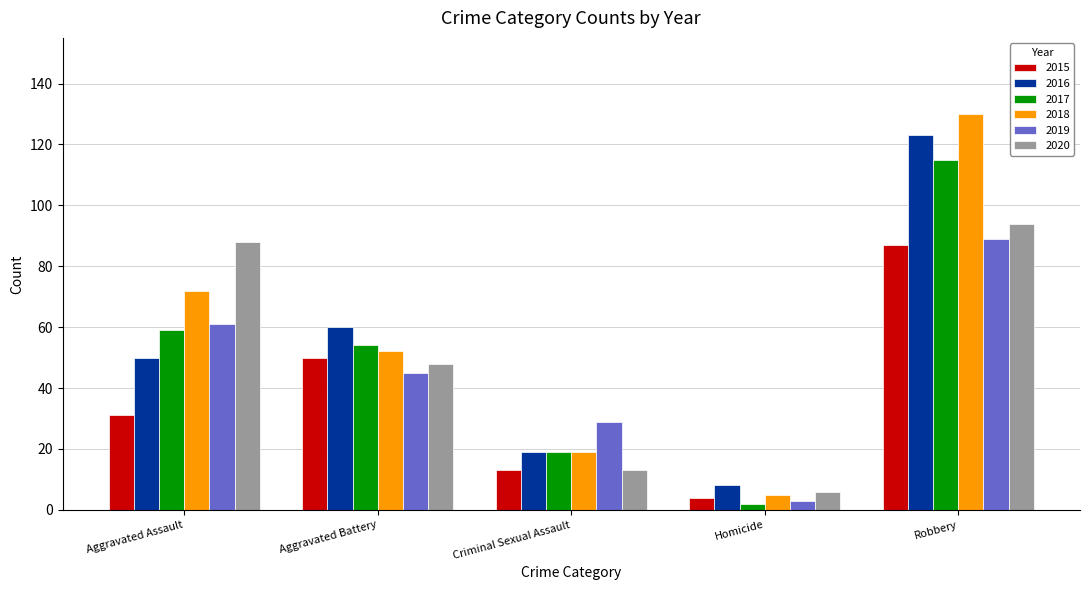

What is the greatest value displayed?

130